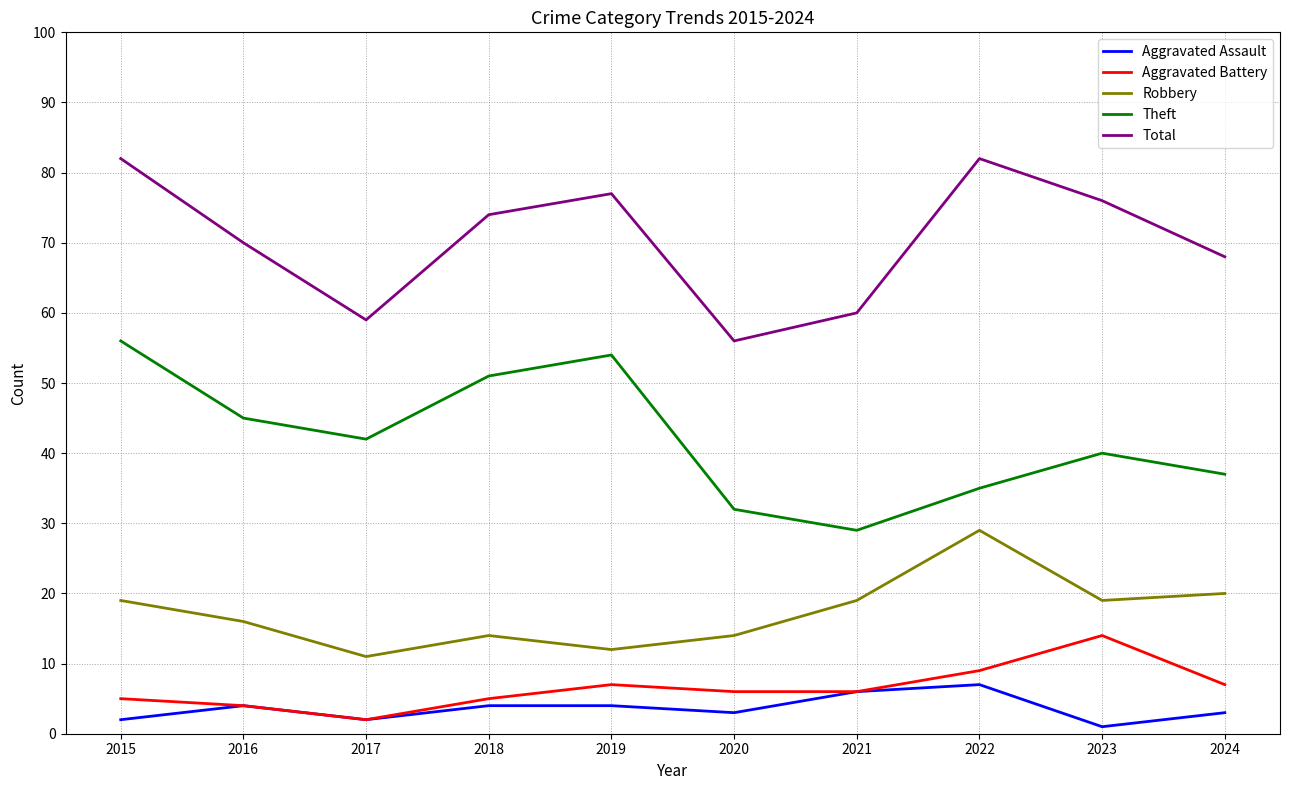

True or false: Theft and Aggravated Assault intersect in this chart.

False